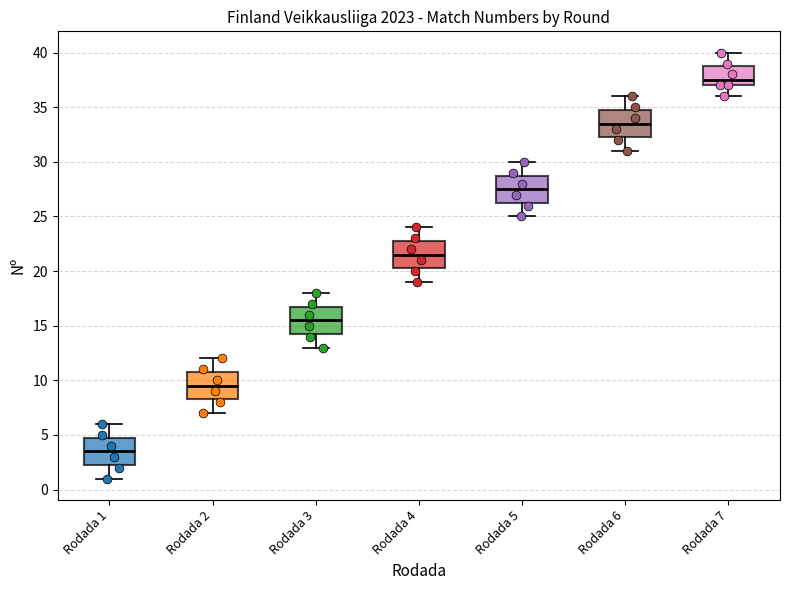

Reading left to right, transcribe this box plot: for each box, give where its median line is, the range the box spans, and where its two whiskers end, as read against the y-axis. The values are not printed on the chart, so give them approximately, as read against the axis.

Rodada 1: median 3.5, box 2.5 to 5.0, whiskers 1.0 to 6.0
Rodada 2: median 9.5, box 8.5 to 11.0, whiskers 7.0 to 12.0
Rodada 3: median 15.5, box 14.5 to 17.0, whiskers 13.0 to 18.0
Rodada 4: median 21.5, box 20.5 to 23.0, whiskers 19.0 to 24.0
Rodada 5: median 27.5, box 26.5 to 29.0, whiskers 25.0 to 30.0
Rodada 6: median 33.5, box 32.5 to 35.0, whiskers 31.0 to 36.0
Rodada 7: median 37.5, box 37.0 to 39.0, whiskers 36.0 to 40.0